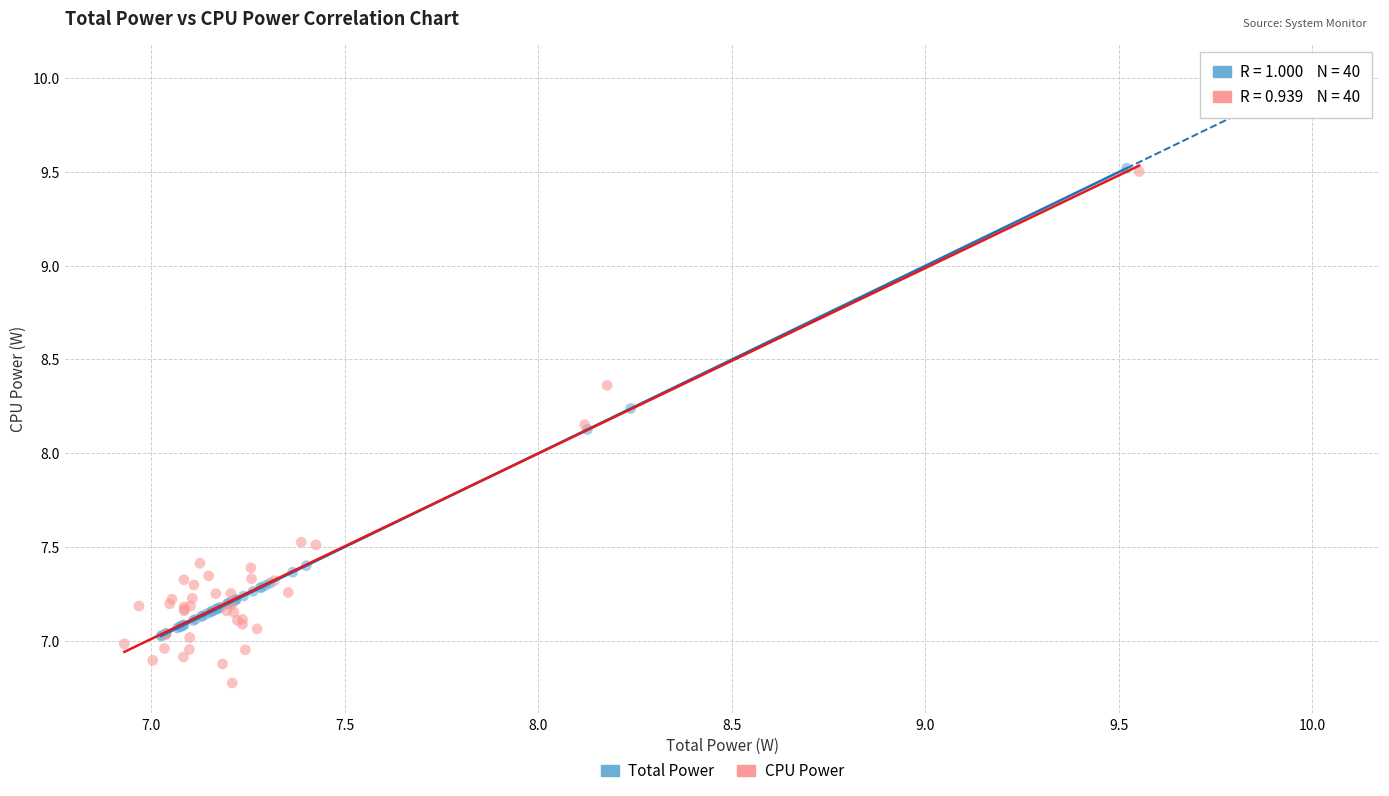

Which series has the widest spread of Y values?

CPU Power